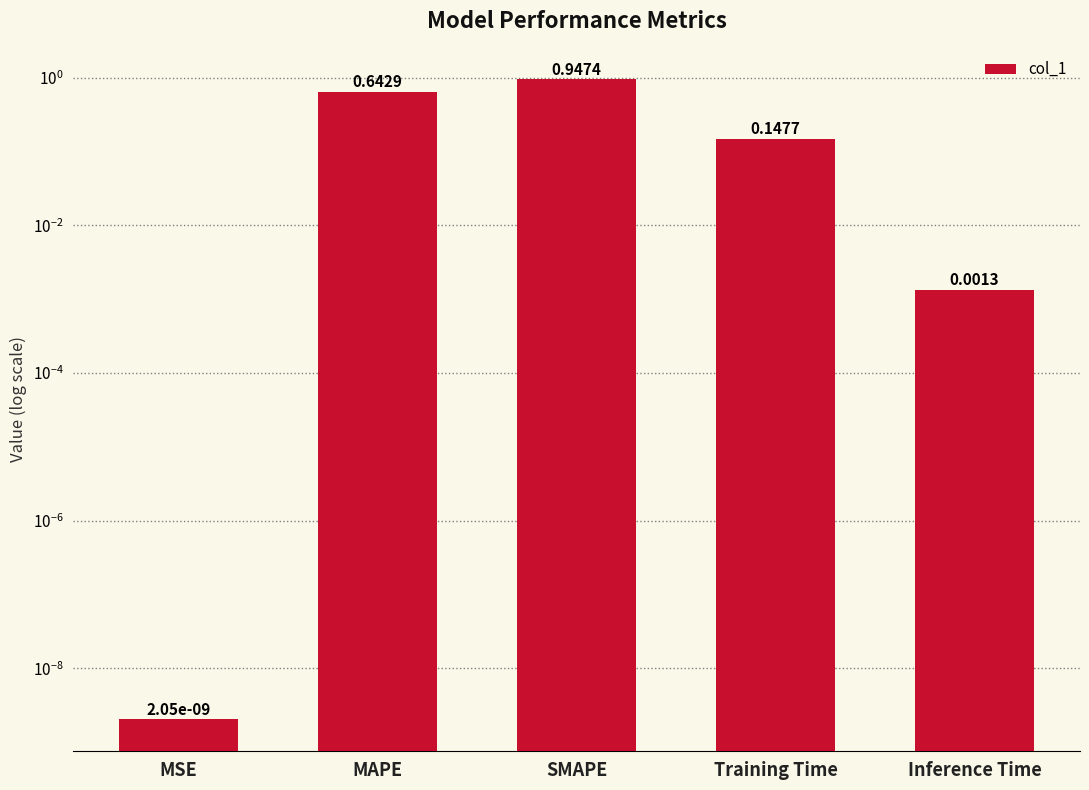

List the labels in order of value, largest first.

SMAPE, MAPE, Training Time, Inference Time, MSE